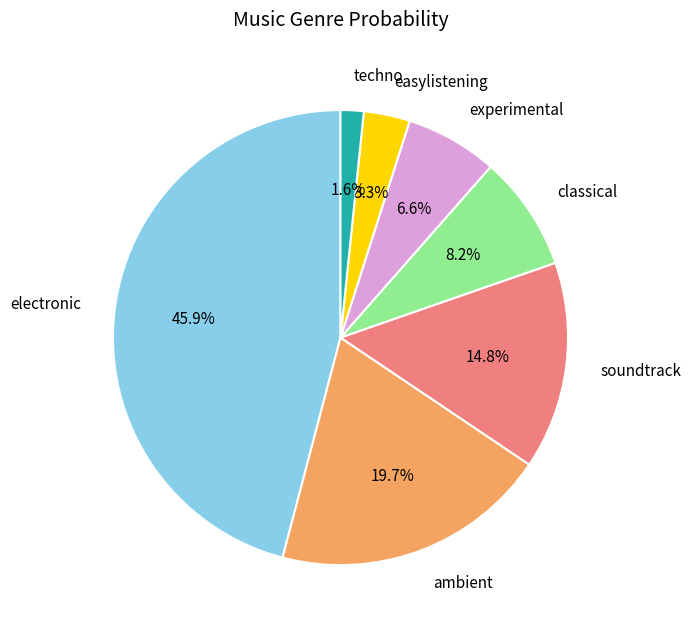

Combined, what portion of the pie is classical and experimental?

14.8%